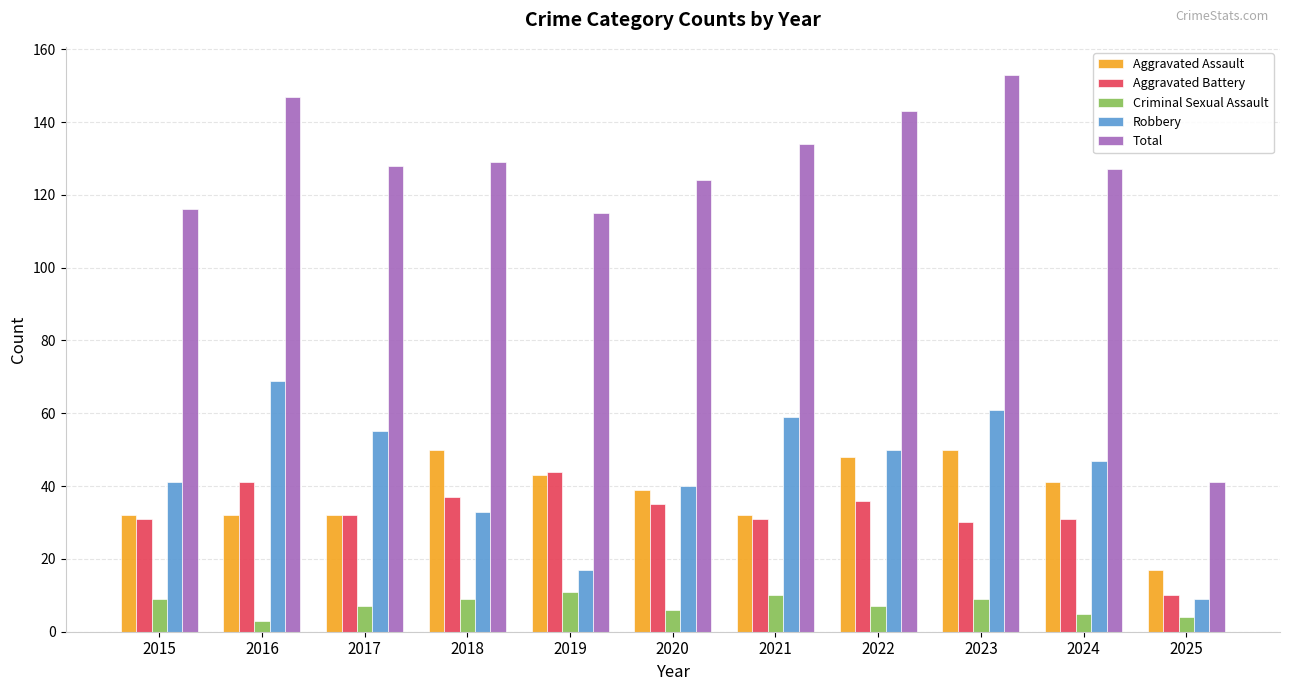

What is the sum of all Total values?

1357